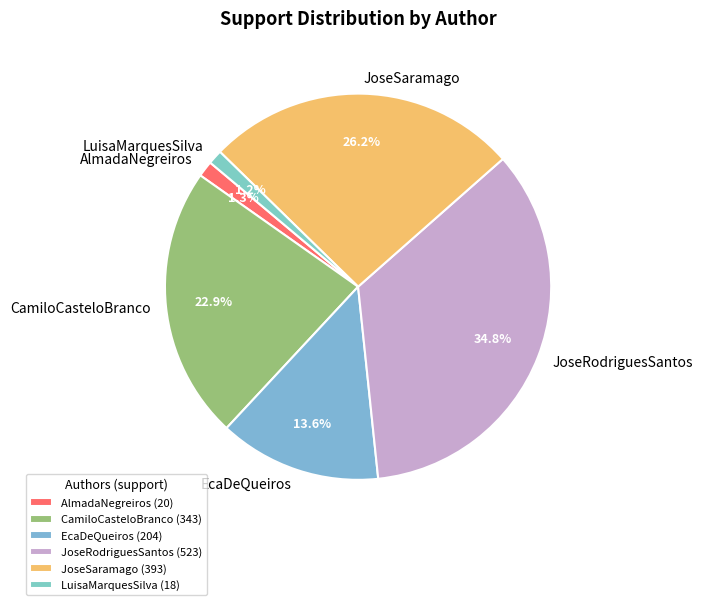

Combined, do AlmadaNegreiros and LuisaMarquesSilva account for over 50%?

No